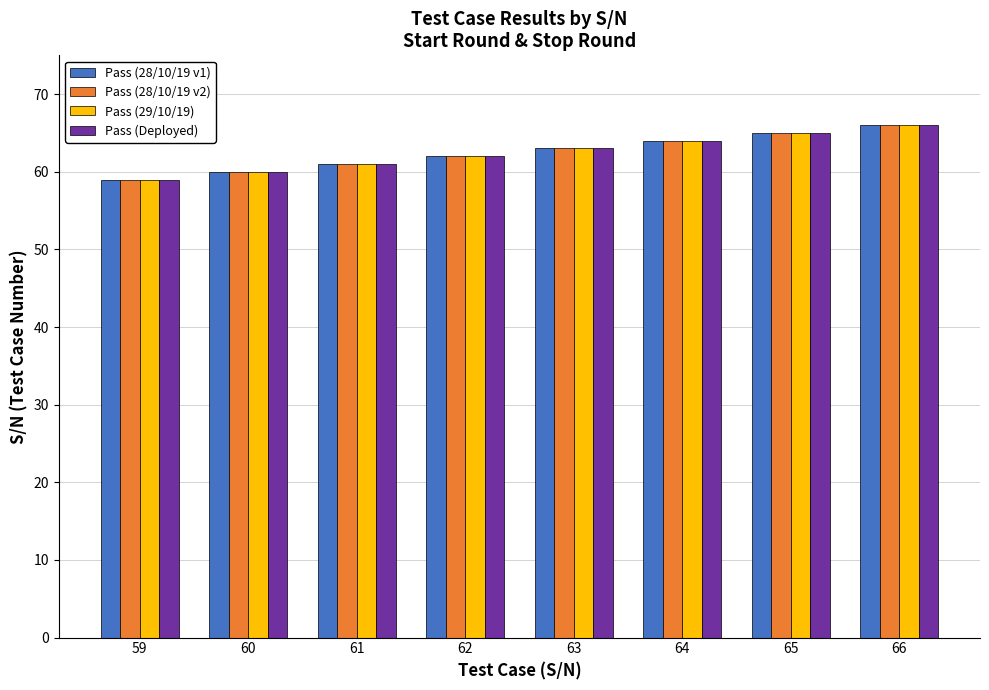

Reading left to right, extract all data points from this chart.

Pass (28/10/19 v1): 59=59	60=60	61=61	62=62	63=63	64=64	65=65	66=66
Pass (28/10/19 v2): 59=59	60=60	61=61	62=62	63=63	64=64	65=65	66=66
Pass (29/10/19): 59=59	60=60	61=61	62=62	63=63	64=64	65=65	66=66
Pass (Deployed): 59=59	60=60	61=61	62=62	63=63	64=64	65=65	66=66